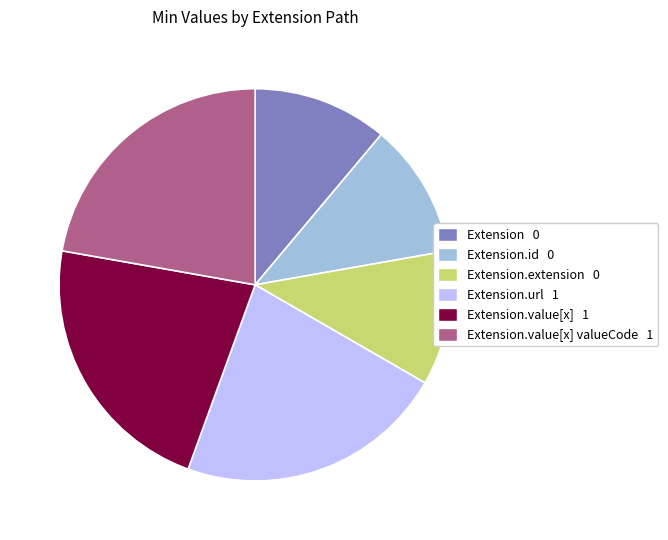

Is there a majority slice in this chart?

No